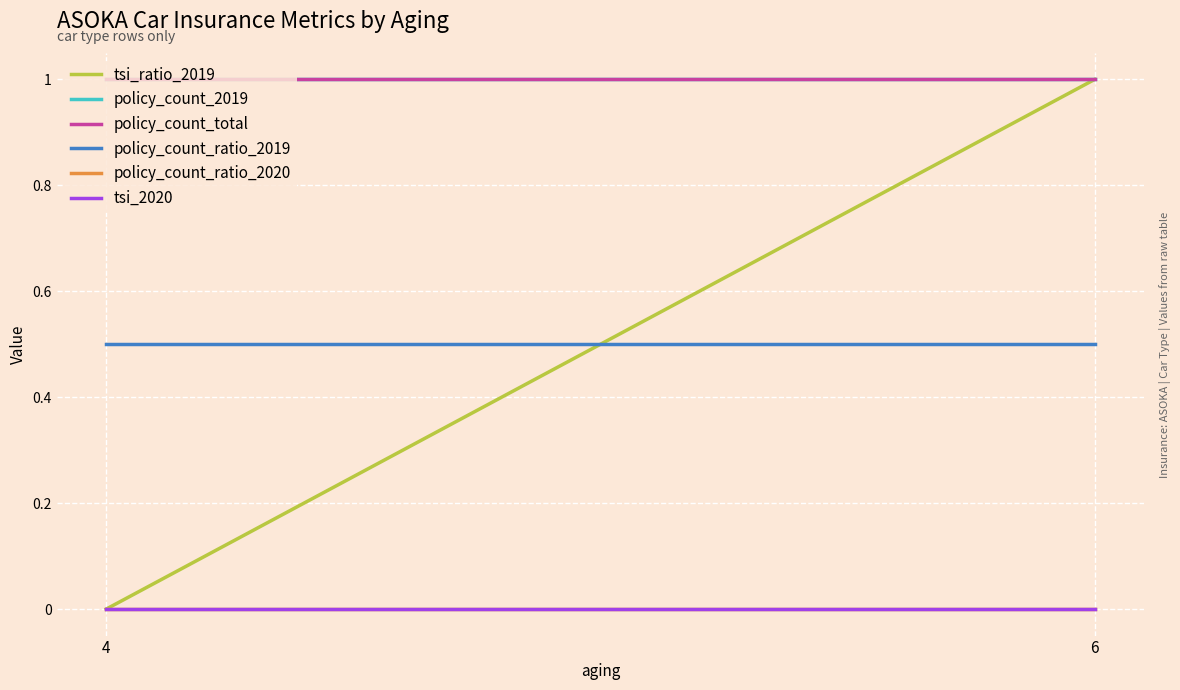

Which has a higher value, 6 or 4?

6